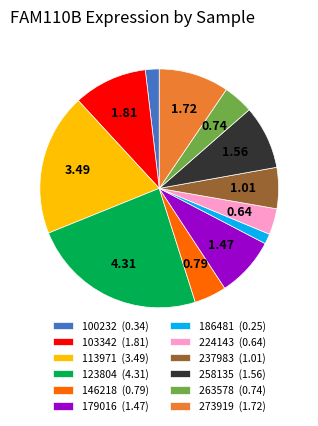

Is the sum of 237983 (1.01) and 273919 (1.72) greater than half?

No